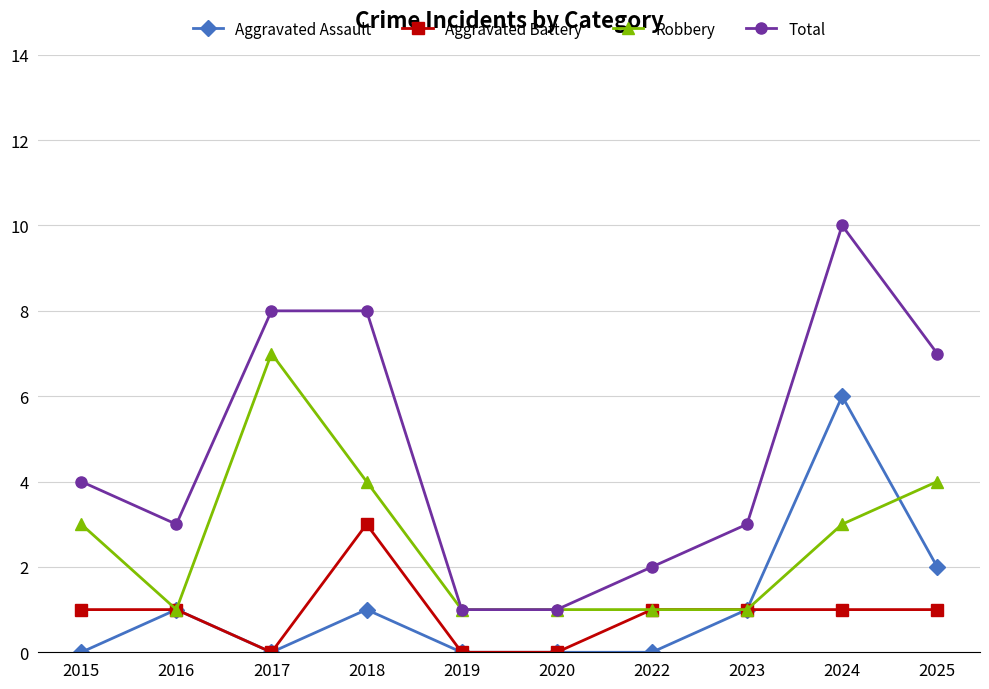

What is the greatest value displayed?

10